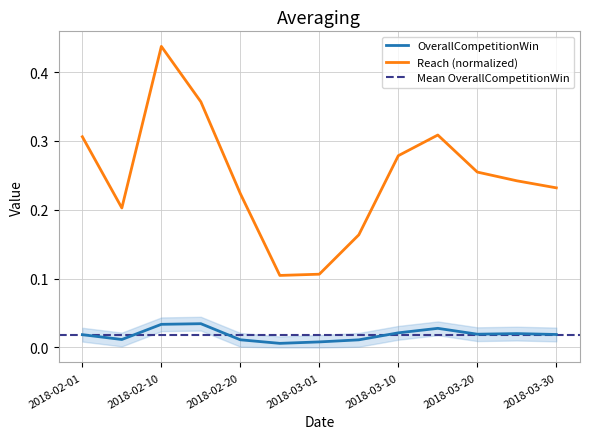

List the labels in order of OverallCompetitionWin value, largest first.

2018-02-15, 2018-02-10, 2018-03-15, 2018-03-10, 2018-03-25, 2018-03-20, 2018-03-30, 2018-02-01, 2018-02-05, 2018-02-20, 2018-03-05, 2018-03-01, 2018-02-25